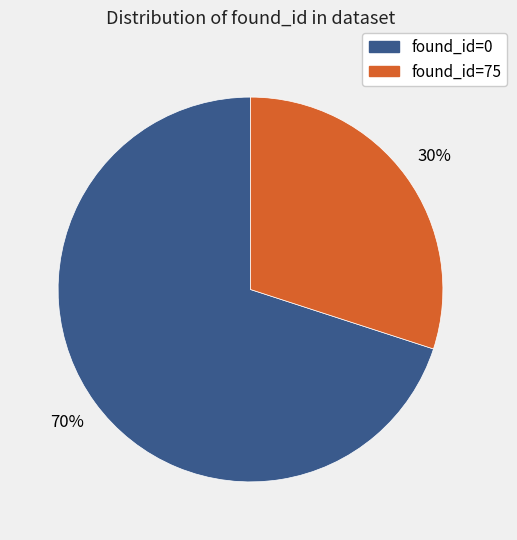

What is the smallest slice in the pie chart?

found_id=75